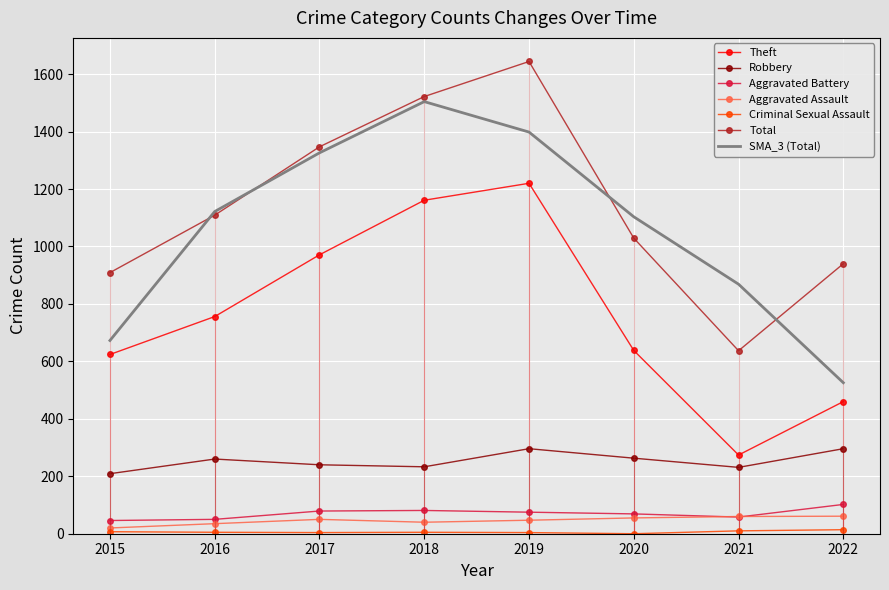

True or false: Total and Aggravated Battery intersect in this chart.

False